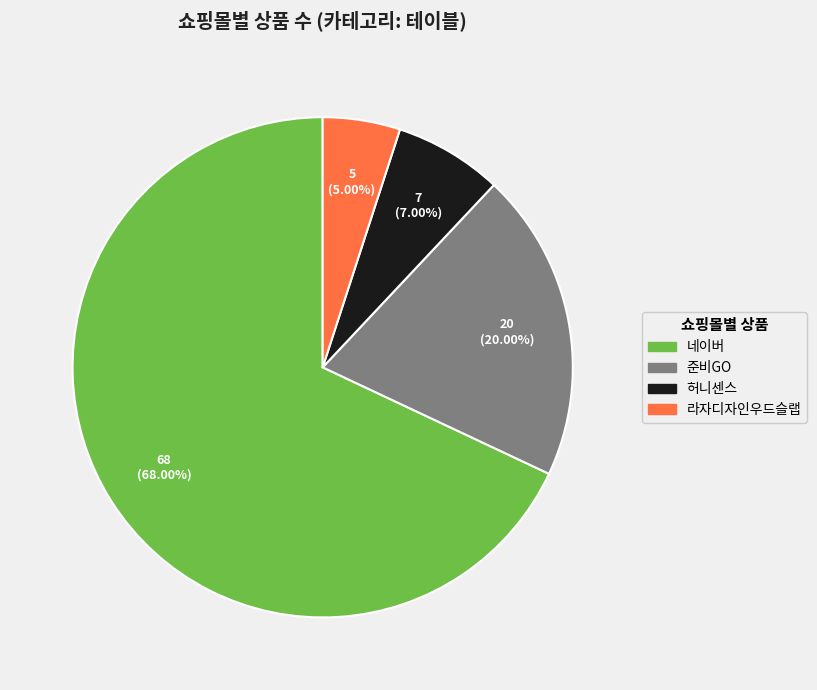

Which has a higher value, 허니센스 or 네이버?

네이버